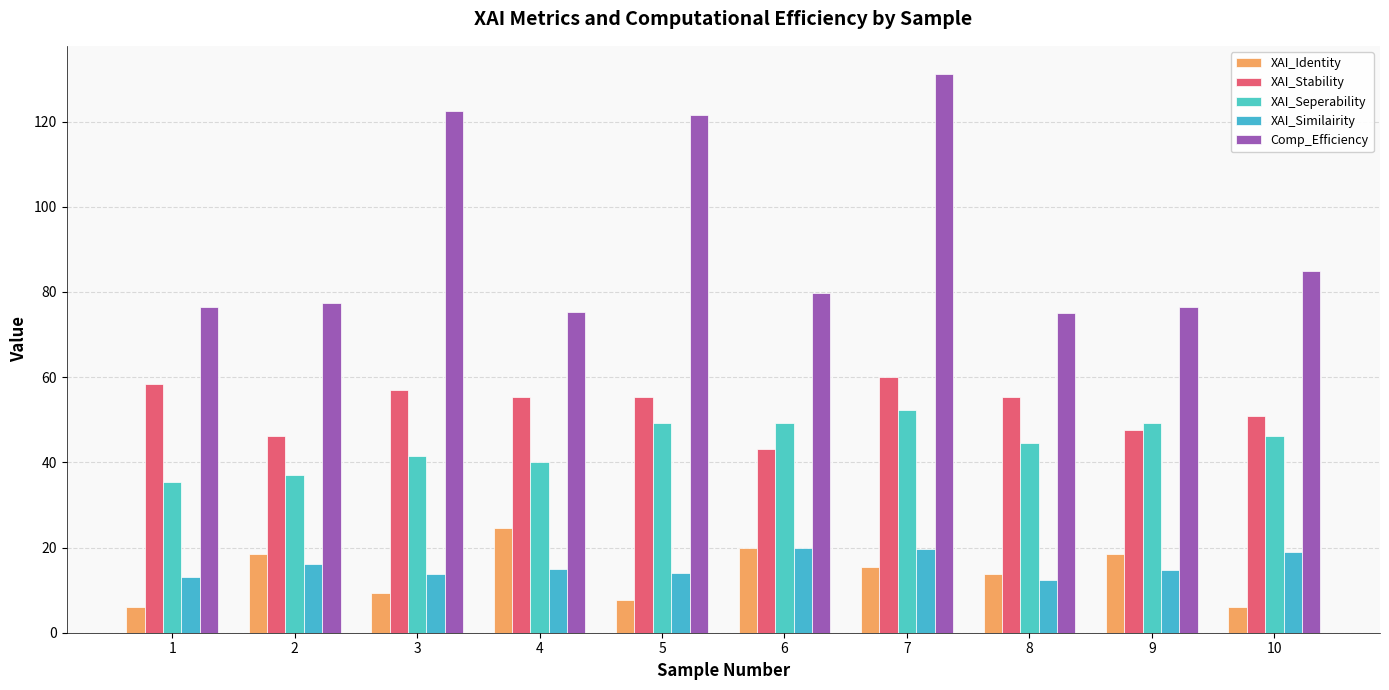

What is the value of the Comp_Efficiency bar at the 5th from the left?

121.4